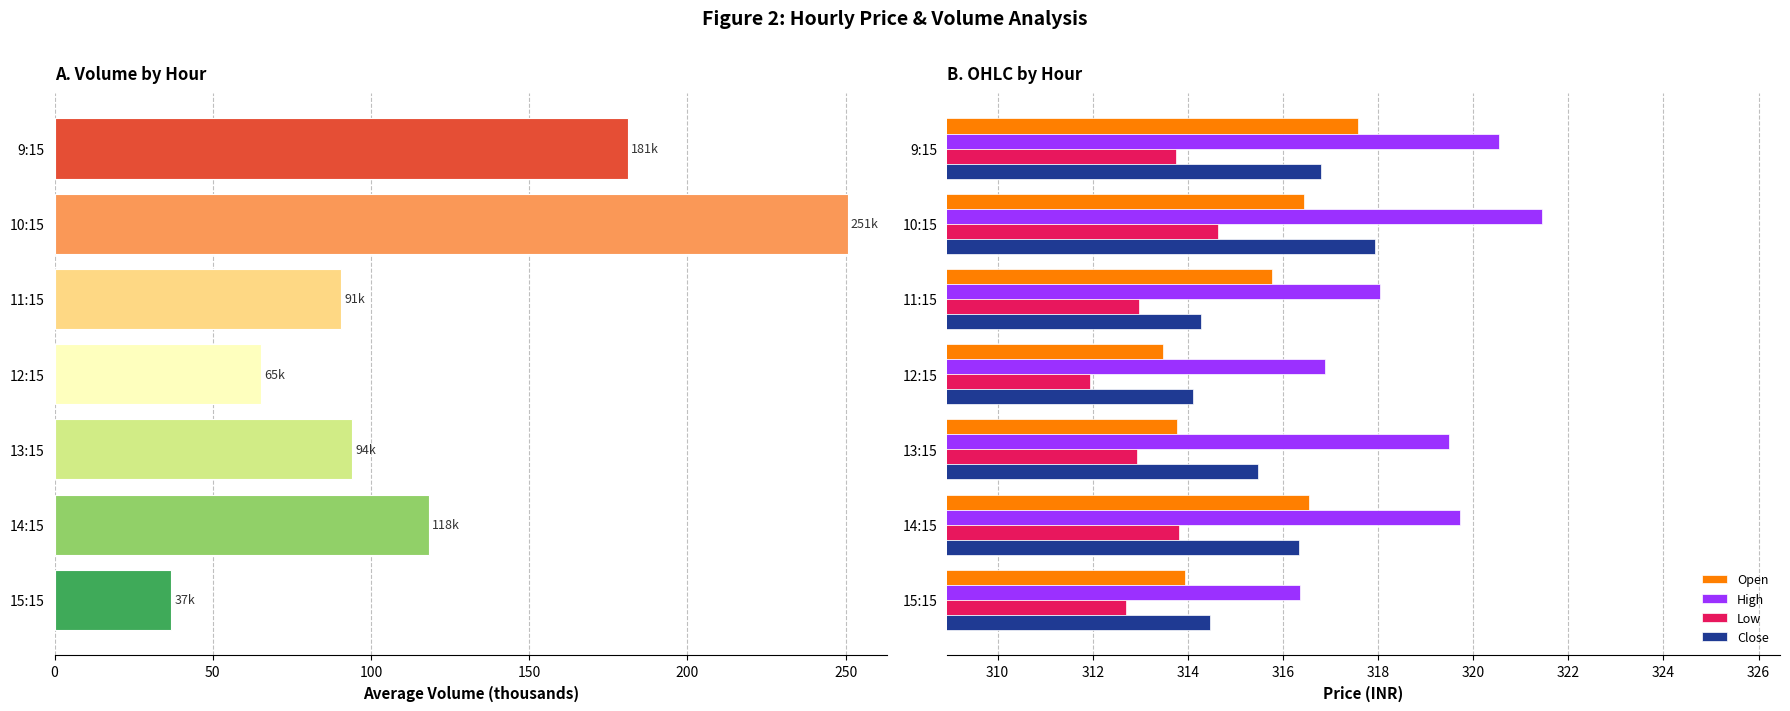

What is the approximate value of Low at 12:15?

311.9